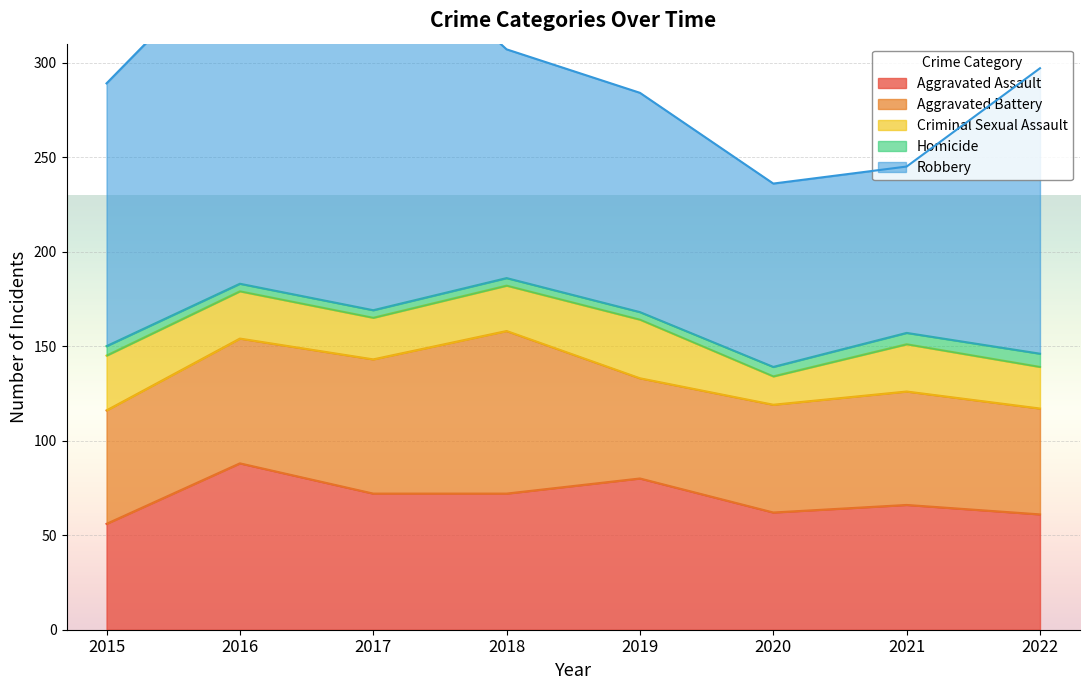

Reading right to left, list all the values displayed in this chart.

Aggravated Assault: 2022=61	2021=66	2020=62	2019=80	2018=72	2017=72	2016=88	2015=56
Aggravated Battery: 2022=56	2021=60	2020=57	2019=53	2018=86	2017=71	2016=66	2015=60
Criminal Sexual Assault: 2022=22	2021=25	2020=15	2019=31	2018=24	2017=22	2016=25	2015=29
Homicide: 2022=7	2021=6	2020=5	2019=4	2018=4	2017=4	2016=4	2015=5
Robbery: 2022=151	2021=88	2020=97	2019=116	2018=121	2017=202	2016=178	2015=139